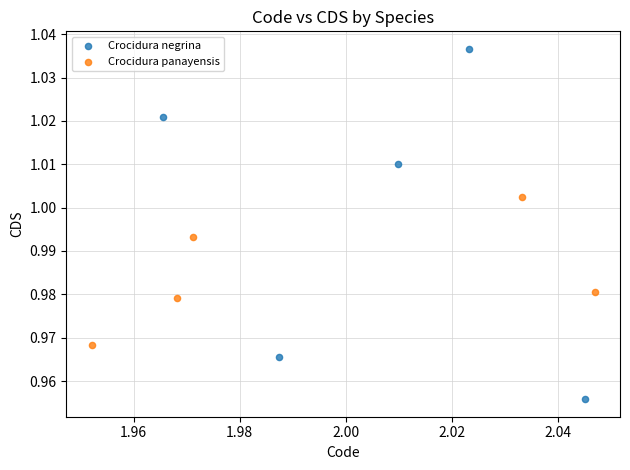

Which series reaches the maximum Y coordinate?

Crocidura negrina